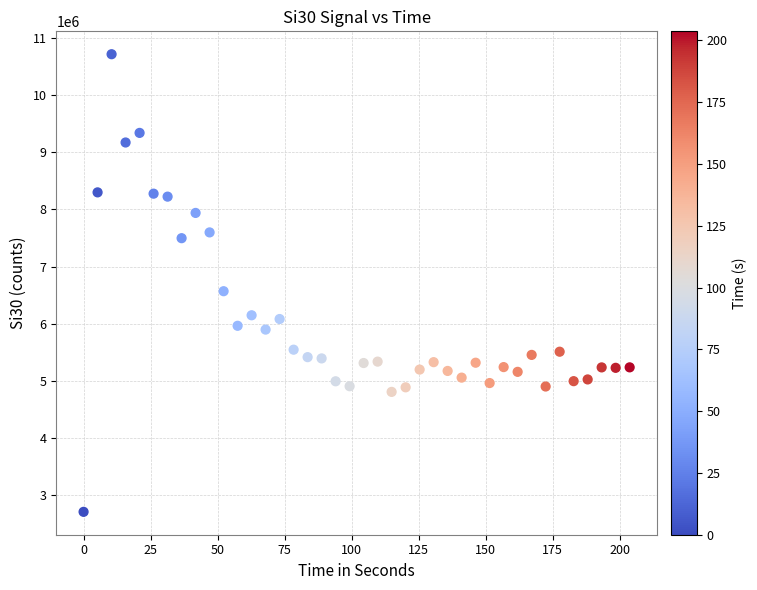

What is the range of X values (max minus min)?

203.7